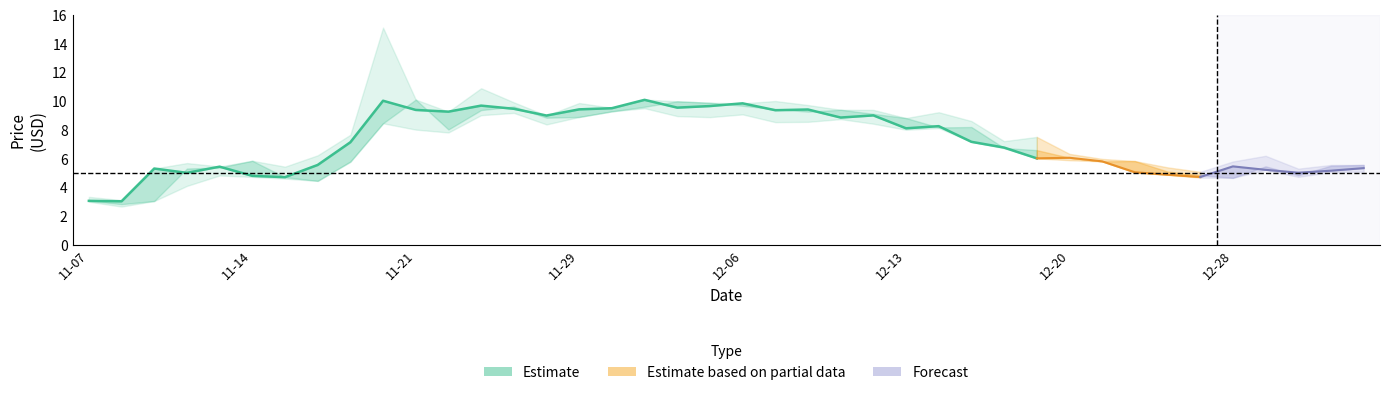

What is the sum of all Low values?

263.7